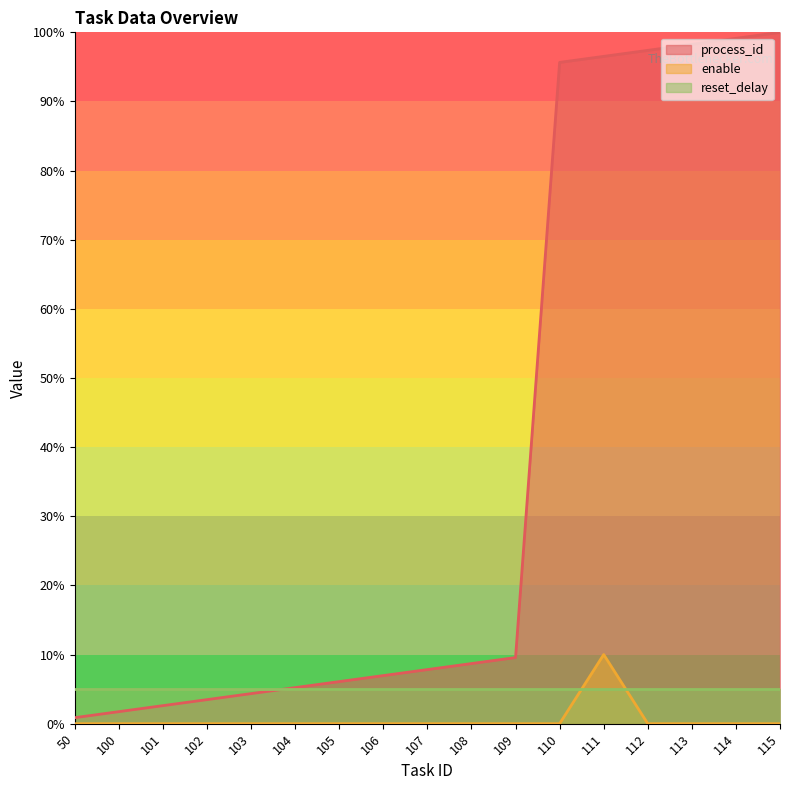

What is the value of the process_id point at the 7th from the left?

6.1